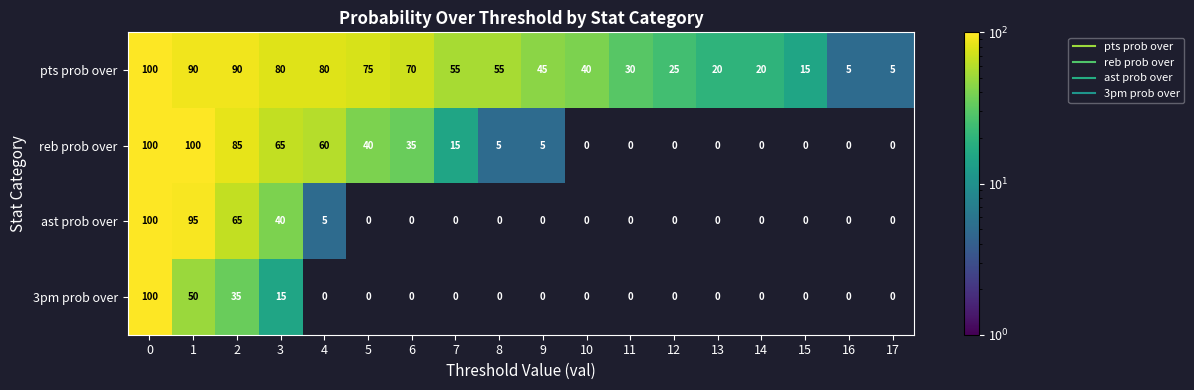

Which series changed the most between 12 and 16?

pts prob over